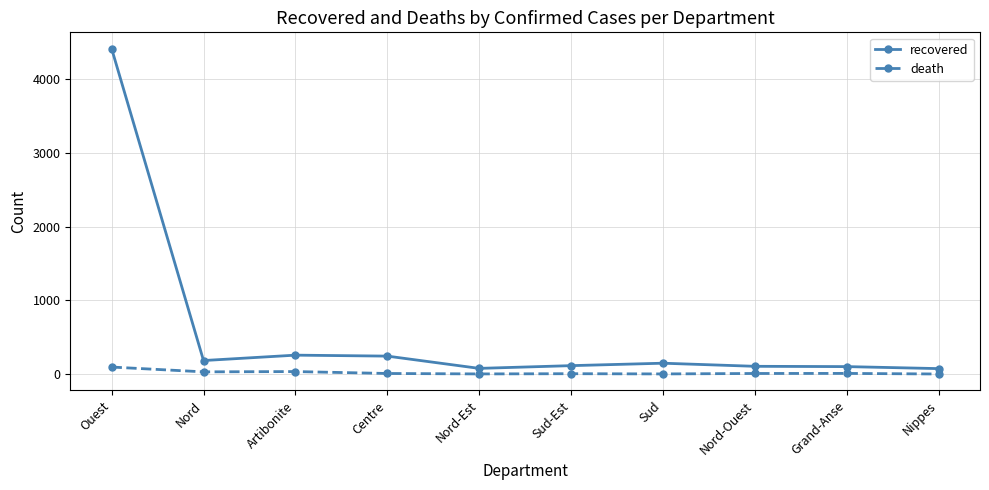

True or false: recovered has more than 1 interior local peaks.

True